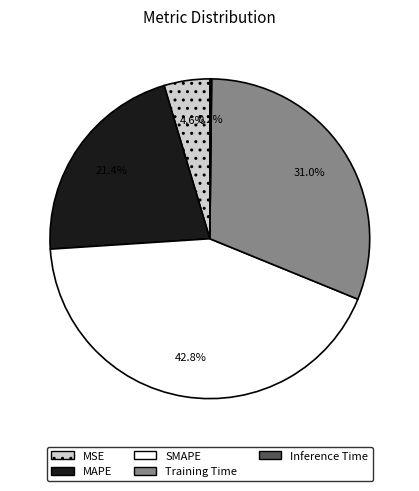

To the nearest percent, what percentage of the pie is MAPE?

21%